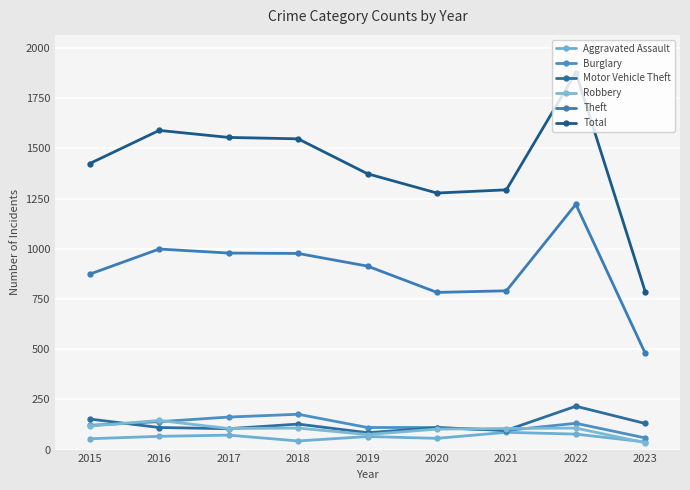

At which category does Motor Vehicle Theft reach its first local peak?

2018